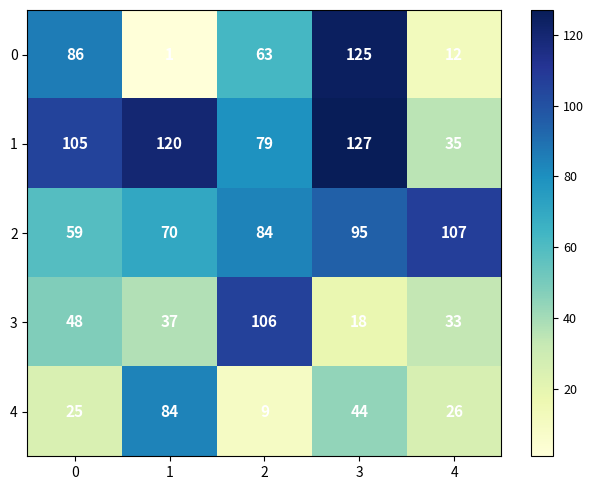

What is the spread (max minus min) of values at 4?

95